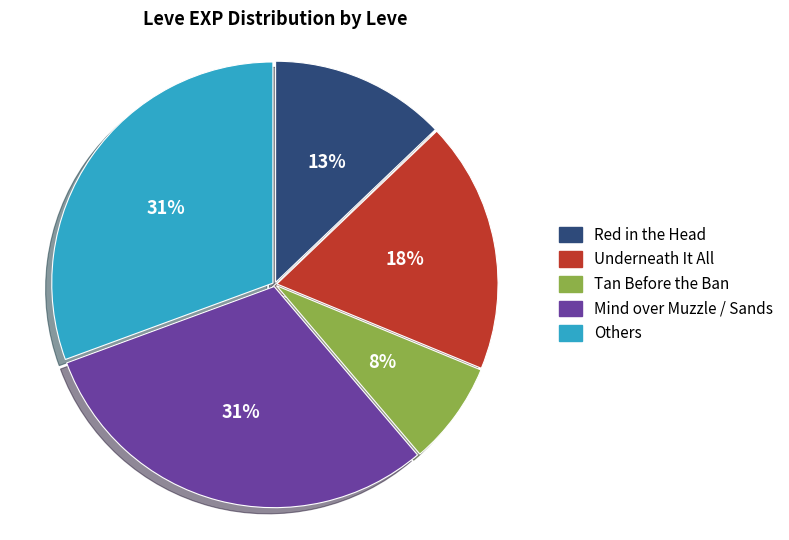

Is it true that Underneath It All is 18% of the pie?

True